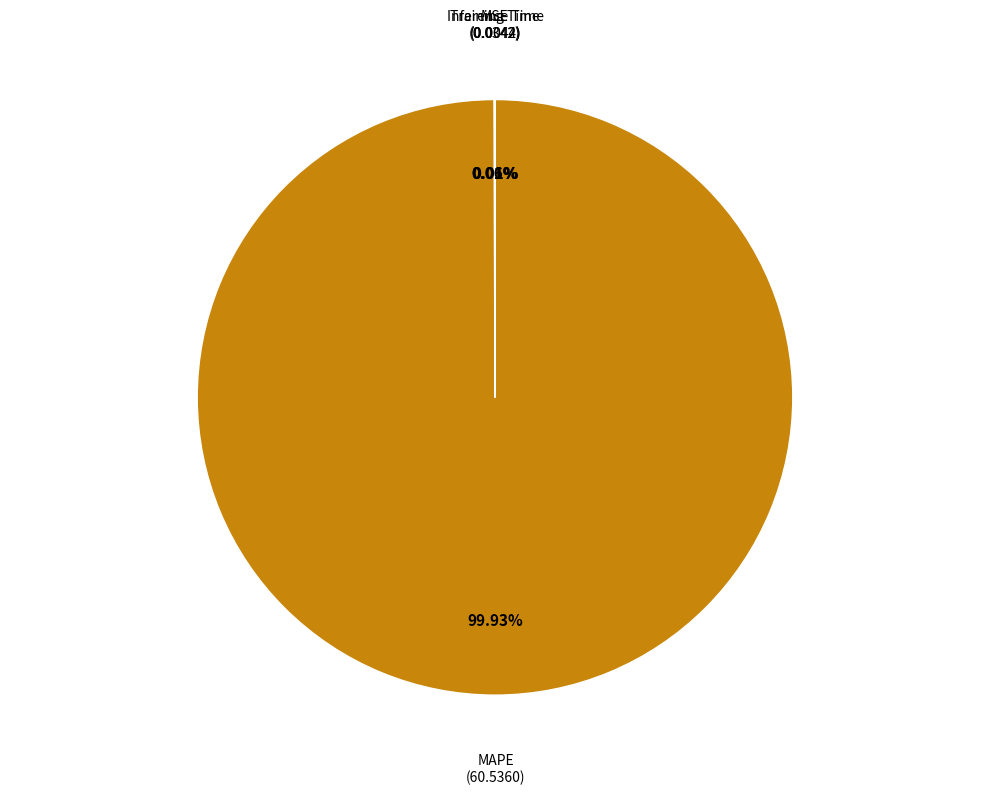

Does any single category account for the majority?

Yes